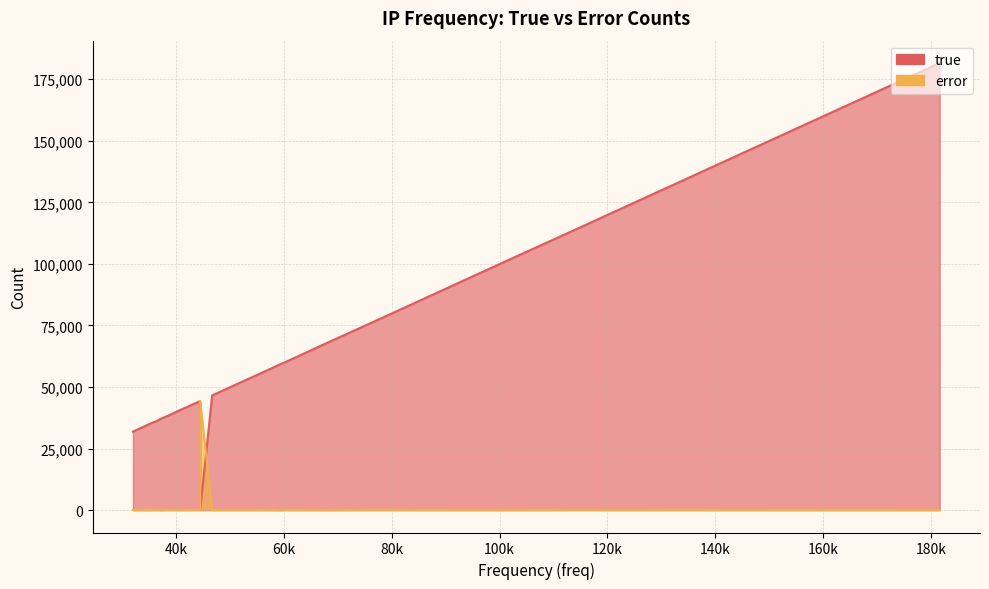

Rank the series by their maximum value, from highest to lowest.

true, error